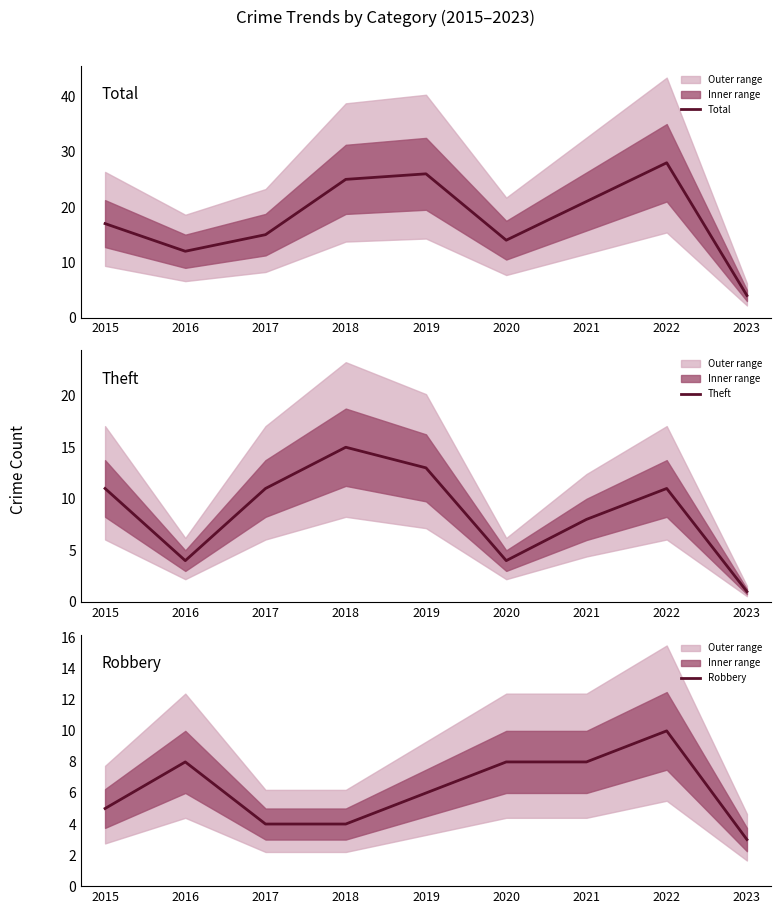

How many values in the Total series are below 17?

4